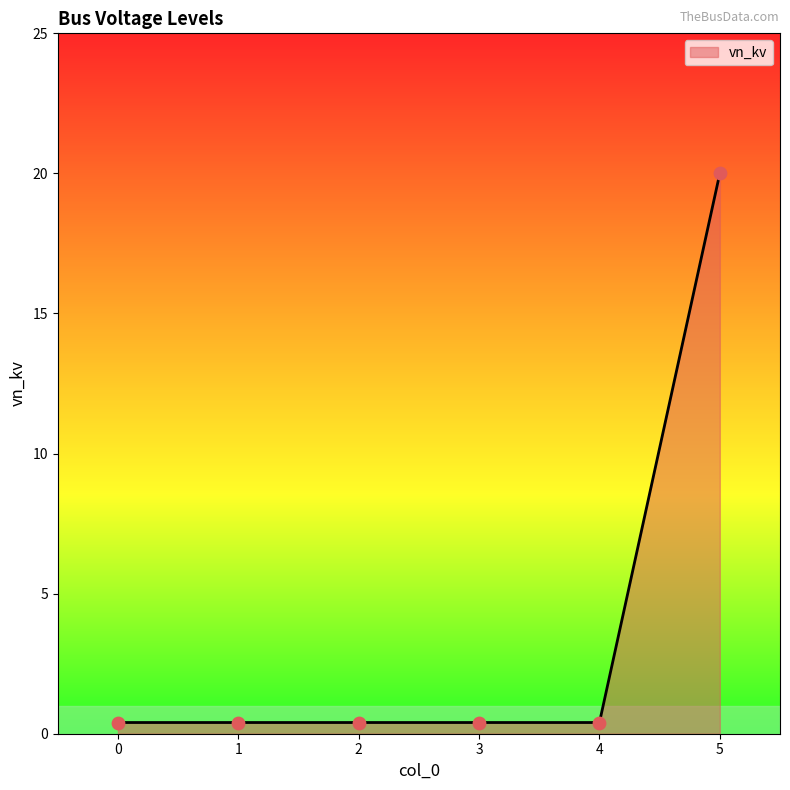

What is the change in value from 3 to 5?

+19.6